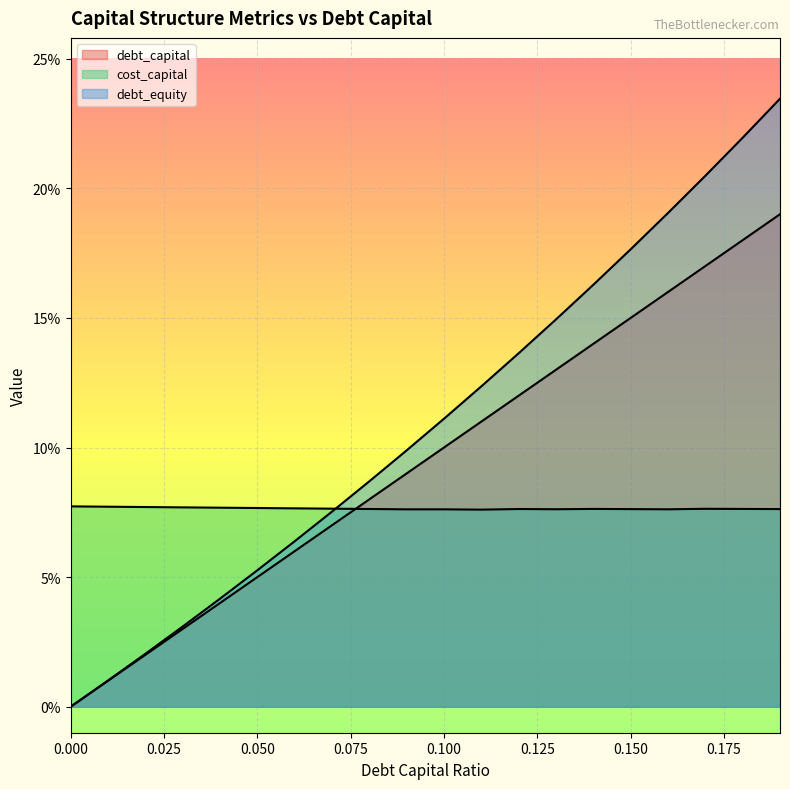

At 0.04, list the series in order from largest to smallest.

cost_capital, debt_equity, debt_capital